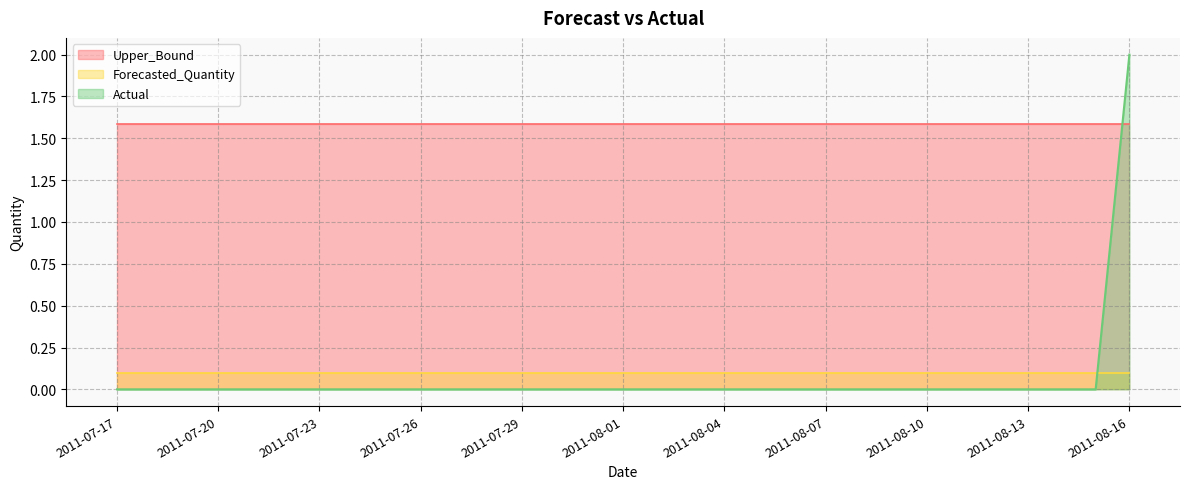

At which label is Actual closest to 1?

2011-07-17